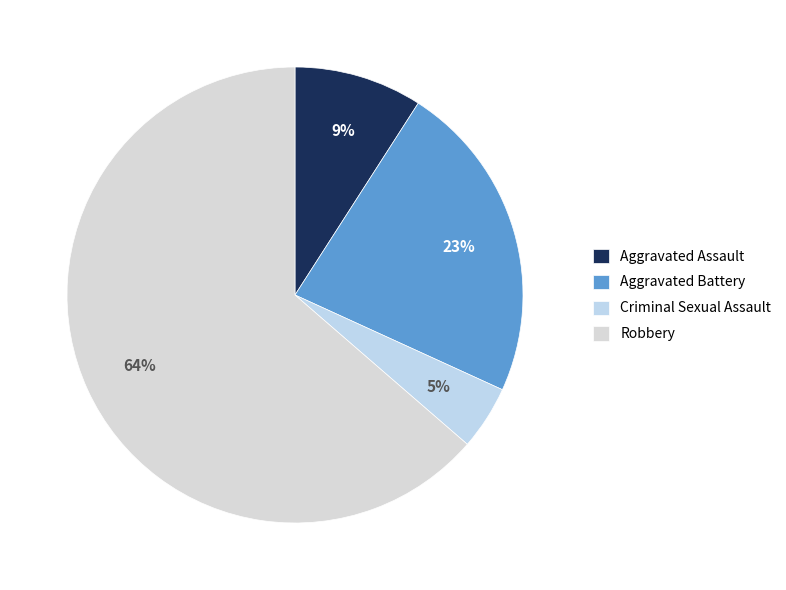

Do Criminal Sexual Assault and Robbery together represent more than half of the pie?

Yes